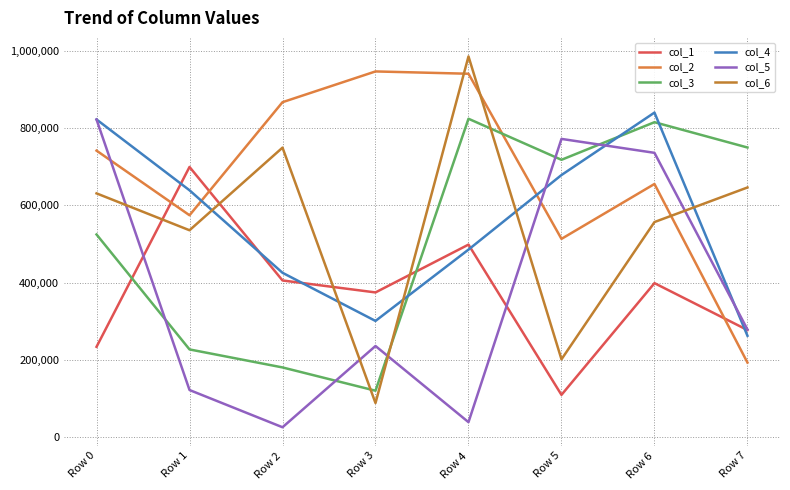

What is the minimum value for col_1?

109486